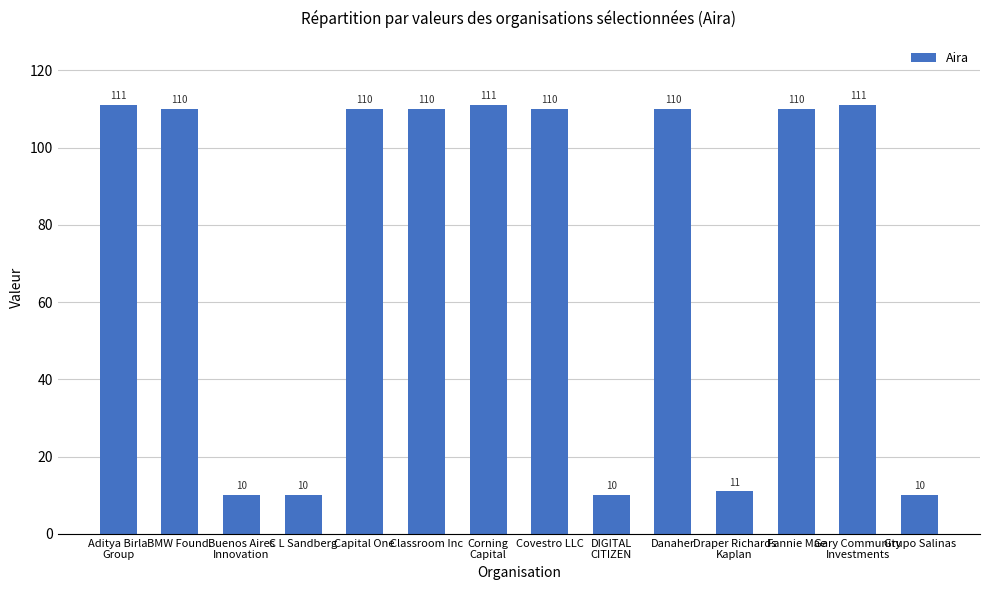

What is the minimum value shown in the chart?

10